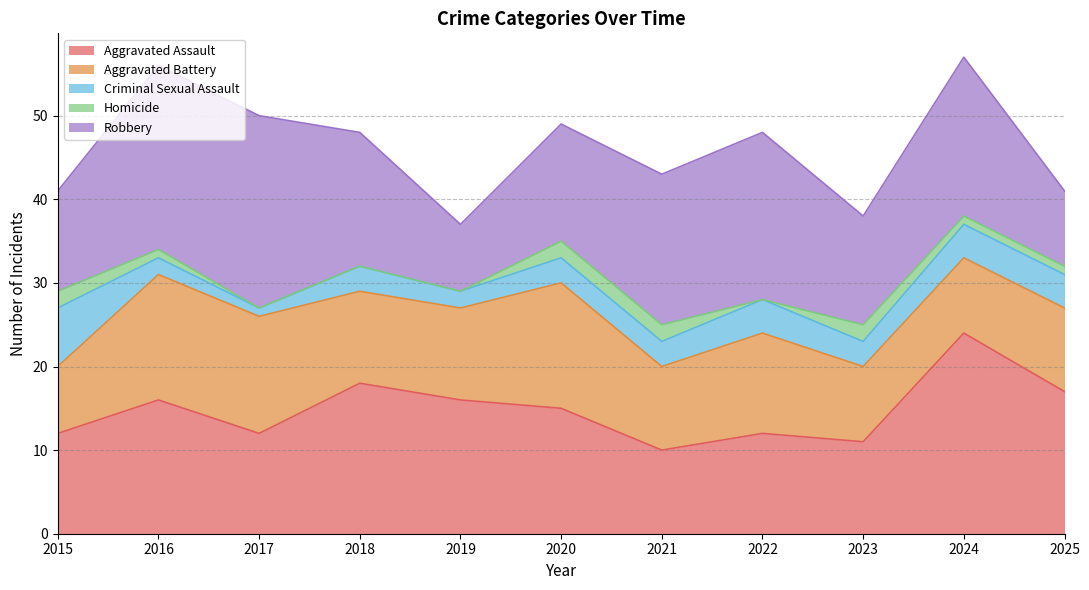

Which series has the largest range (max minus min)?

Robbery